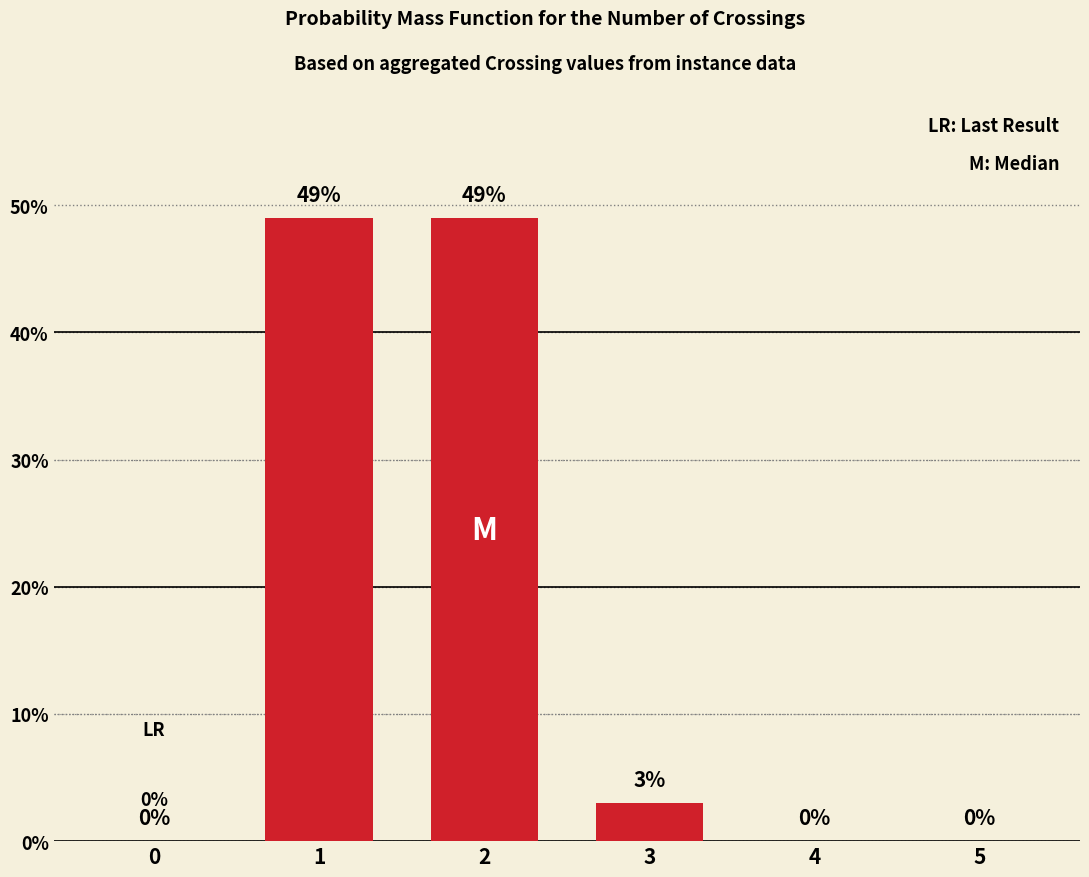

Where is the data nearest to the value 24?

3